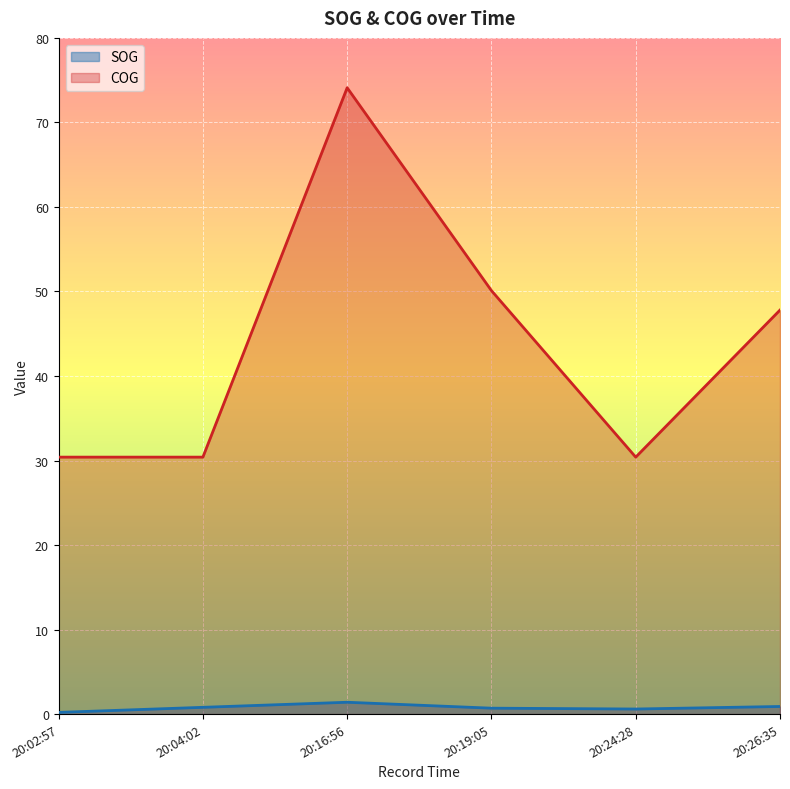

In SOG, how many points are lower than both neighbors (excluding endpoints)?

1